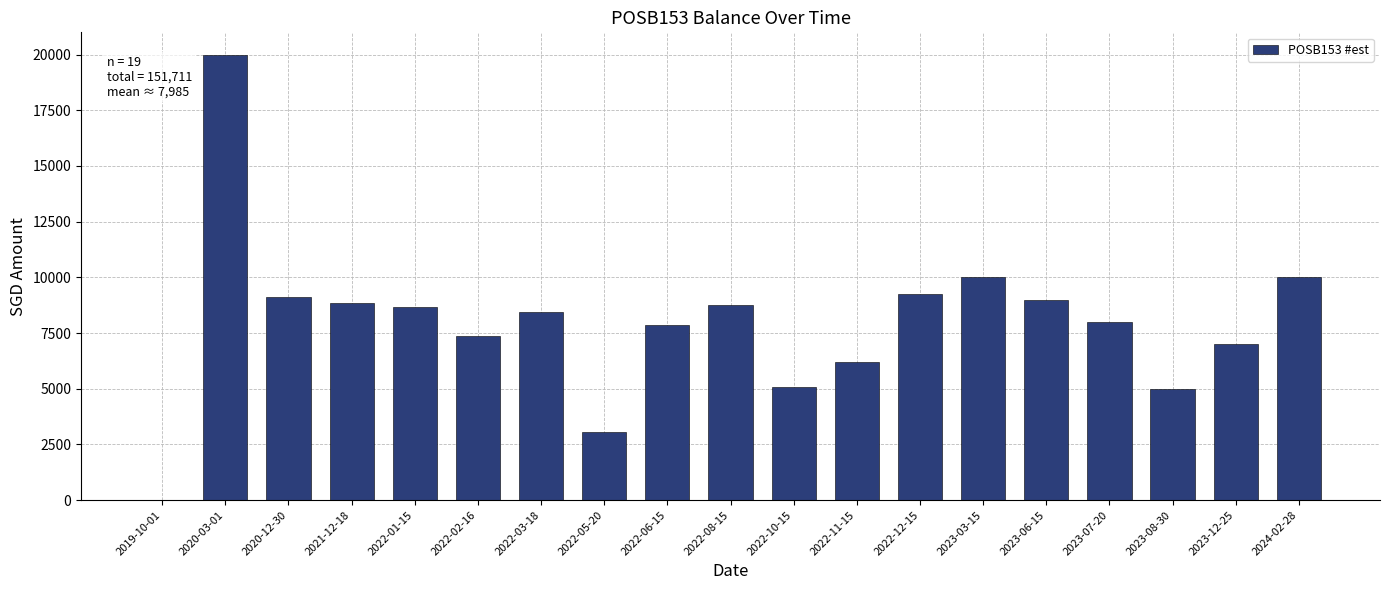

At which category does the chart reach its peak across all series?

2020-03-01